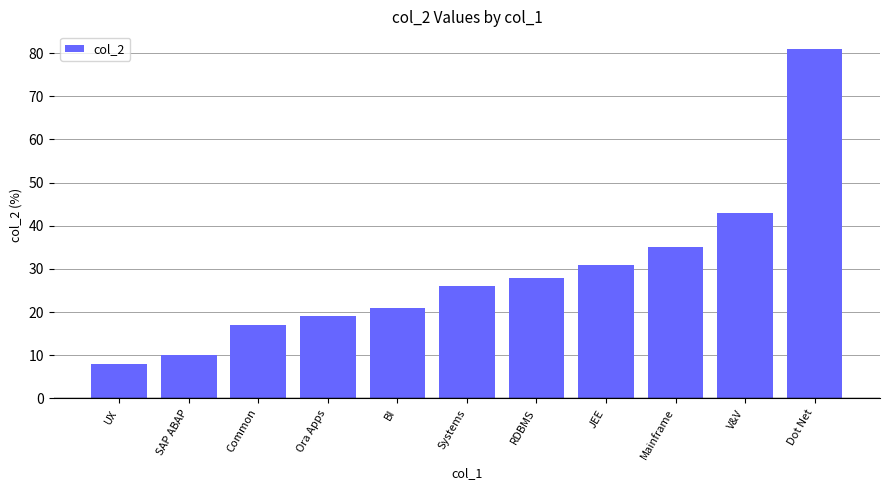

Which category has the highest value across all series?

Dot Net